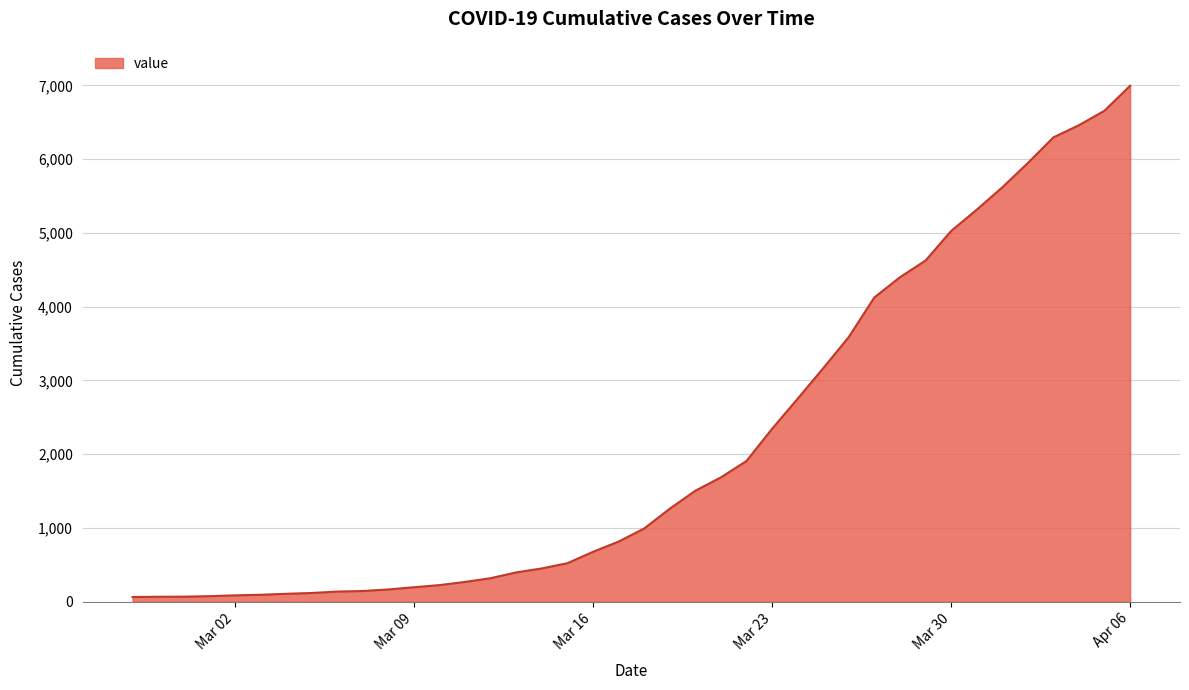

What is the greatest value displayed?

6995